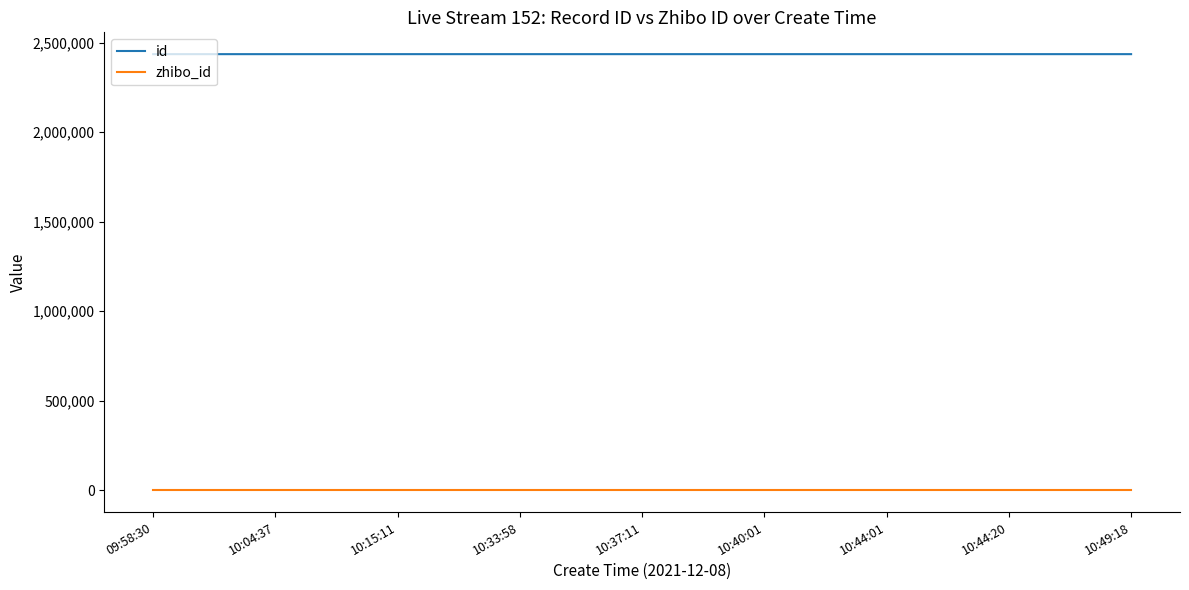

The value of id at 10:49:18 is 4340180. True or false?

False